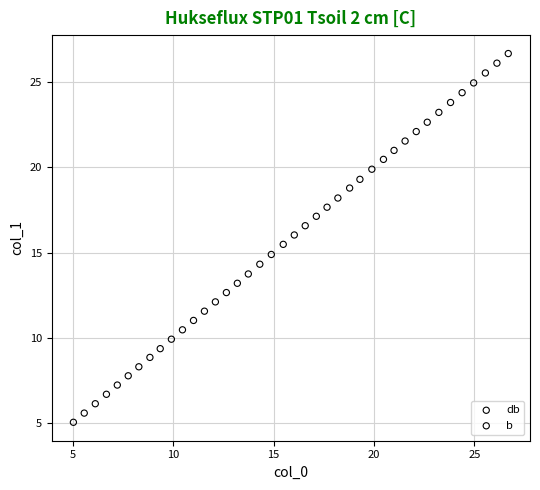

Which series reaches the minimum Y coordinate?

db